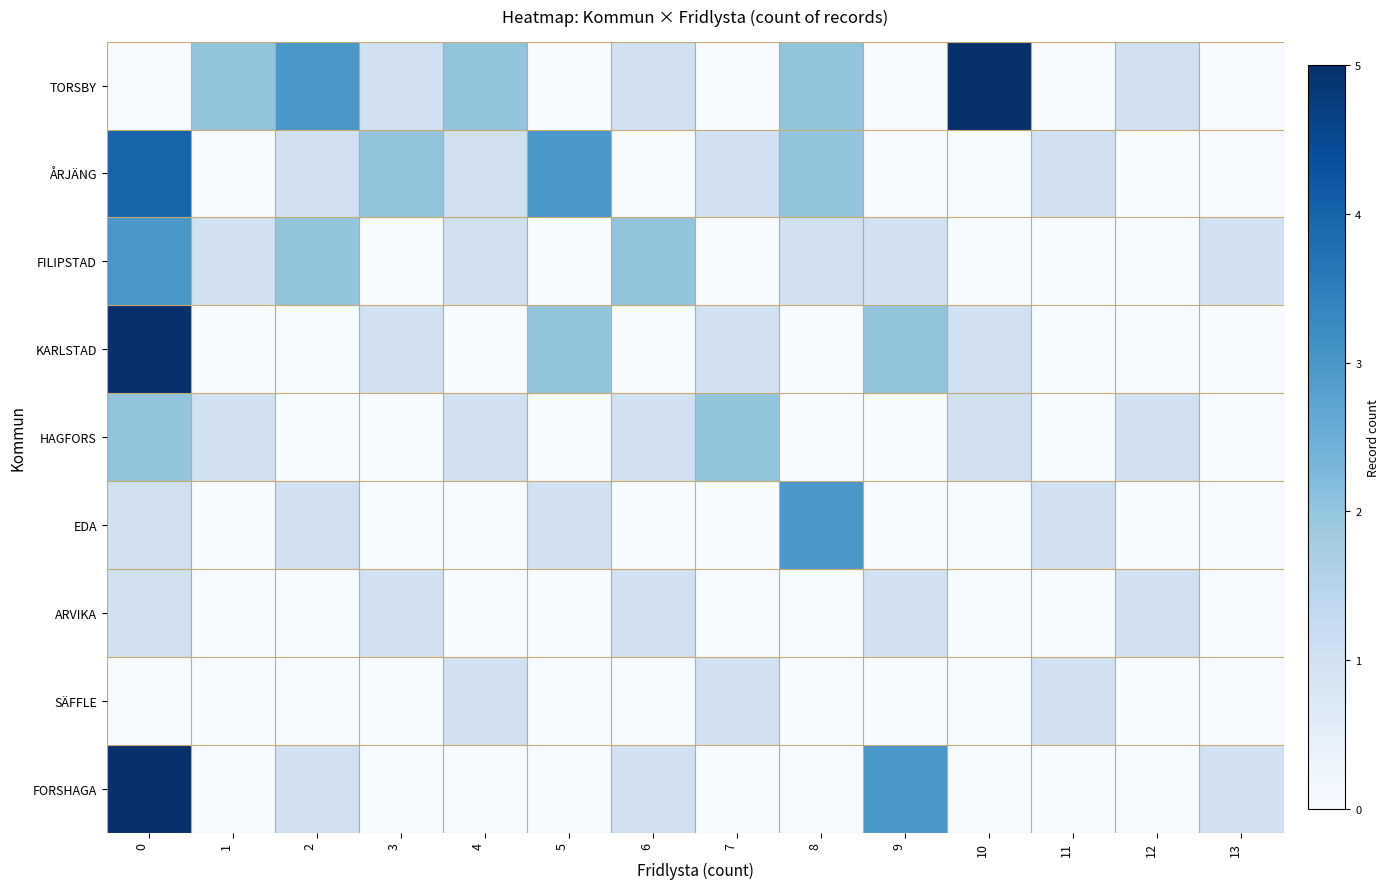

Reading left to right, extract all data points from this chart.

TORSBY: 0=0	1=2	2=3	3=1	4=2	5=0	6=1	7=0	8=2	9=0	10=5	11=0	12=1	13=0
ÅRJÄNG: 0=4	1=0	2=1	3=2	4=1	5=3	6=0	7=1	8=2	9=0	10=0	11=1	12=0	13=0
FILIPSTAD: 0=3	1=1	2=2	3=0	4=1	5=0	6=2	7=0	8=1	9=1	10=0	11=0	12=0	13=1
KARLSTAD: 0=5	1=0	2=0	3=1	4=0	5=2	6=0	7=1	8=0	9=2	10=1	11=0	12=0	13=0
HAGFORS: 0=2	1=1	2=0	3=0	4=1	5=0	6=1	7=2	8=0	9=0	10=1	11=0	12=1	13=0
EDA: 0=1	1=0	2=1	3=0	4=0	5=1	6=0	7=0	8=3	9=0	10=0	11=1	12=0	13=0
ARVIKA: 0=1	1=0	2=0	3=1	4=0	5=0	6=1	7=0	8=0	9=1	10=0	11=0	12=1	13=0
SÄFFLE: 0=0	1=0	2=0	3=0	4=1	5=0	6=0	7=1	8=0	9=0	10=0	11=1	12=0	13=0
FORSHAGA: 0=5	1=0	2=1	3=0	4=0	5=0	6=1	7=0	8=0	9=3	10=0	11=0	12=0	13=1